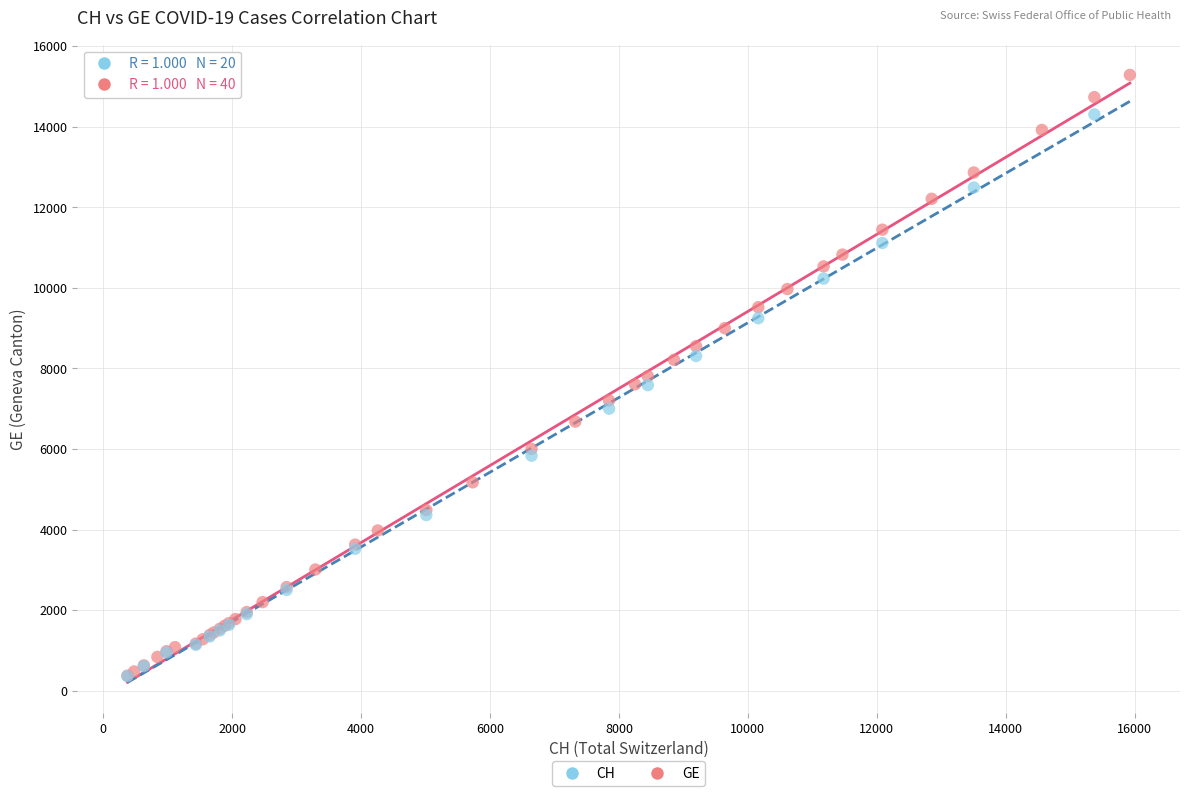

Which series contains the highest Y value?

GE